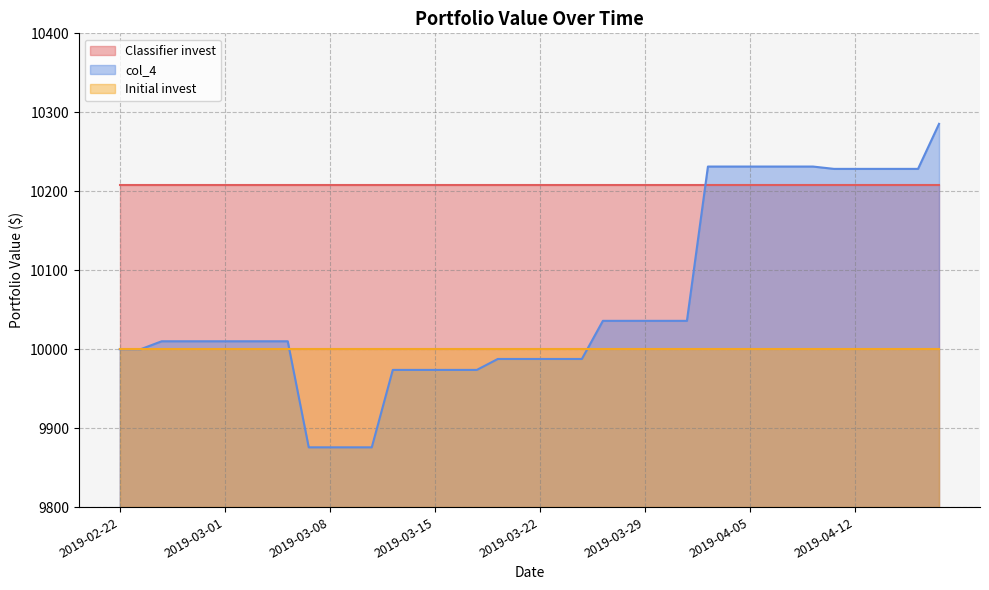

Reading left to right, what are all the values shown in this chart?

Classifier invest: 2019-02-22=10207.8	2019-02-25=10207.8	2019-02-26=10207.8	2019-02-27=10207.8	2019-02-28=10207.8	2019-03-01=10207.8	2019-03-04=10207.8	2019-03-05=10207.8	2019-03-06=10207.8	2019-03-07=10207.8	2019-03-08=10207.8	2019-03-11=10207.8	2019-03-12=10207.8	2019-03-13=10207.8	2019-03-14=10207.8	2019-03-15=10207.8	2019-03-18=10207.8	2019-03-19=10207.8	2019-03-20=10207.8	2019-03-21=10207.8	2019-03-22=10207.8	2019-03-25=10207.8	2019-03-26=10207.8	2019-03-27=10207.8	2019-03-28=10207.8	2019-03-29=10207.8	2019-04-01=10207.8	2019-04-02=10207.8	2019-04-03=10207.8	2019-04-04=10207.8	2019-04-05=10207.8	2019-04-08=10207.8	2019-04-09=10207.8	2019-04-10=10207.8	2019-04-11=10207.8	2019-04-12=10207.8	2019-04-15=10207.8	2019-04-16=10207.8	2019-04-17=10207.8	2019-04-18=10207.8
col_4: 2019-02-22=10000.0	2019-02-25=10000.0	2019-02-26=10010.1	2019-02-27=10010.1	2019-02-28=10010.1	2019-03-01=10010.1	2019-03-04=10010.1	2019-03-05=10010.1	2019-03-06=10010.1	2019-03-07=9875.7	2019-03-08=9875.7	2019-03-11=9875.7	2019-03-12=9875.7	2019-03-13=9973.8	2019-03-14=9973.8	2019-03-15=9973.8	2019-03-18=9973.8	2019-03-19=9973.8	2019-03-20=9987.6	2019-03-21=9987.6	2019-03-22=9987.6	2019-03-25=9987.6	2019-03-26=9987.6	2019-03-27=10035.9	2019-03-28=10035.9	2019-03-29=10035.9	2019-04-01=10035.9	2019-04-02=10035.9	2019-04-03=10231.3	2019-04-04=10231.3	2019-04-05=10231.3	2019-04-08=10231.3	2019-04-09=10231.3	2019-04-10=10231.3	2019-04-11=10228.4	2019-04-12=10228.4	2019-04-15=10228.4	2019-04-16=10228.4	2019-04-17=10228.4	2019-04-18=10285.4
Initial invest: 2019-02-22=10000.0	2019-02-25=10000.0	2019-02-26=10000.0	2019-02-27=10000.0	2019-02-28=10000.0	2019-03-01=10000.0	2019-03-04=10000.0	2019-03-05=10000.0	2019-03-06=10000.0	2019-03-07=10000.0	2019-03-08=10000.0	2019-03-11=10000.0	2019-03-12=10000.0	2019-03-13=10000.0	2019-03-14=10000.0	2019-03-15=10000.0	2019-03-18=10000.0	2019-03-19=10000.0	2019-03-20=10000.0	2019-03-21=10000.0	2019-03-22=10000.0	2019-03-25=10000.0	2019-03-26=10000.0	2019-03-27=10000.0	2019-03-28=10000.0	2019-03-29=10000.0	2019-04-01=10000.0	2019-04-02=10000.0	2019-04-03=10000.0	2019-04-04=10000.0	2019-04-05=10000.0	2019-04-08=10000.0	2019-04-09=10000.0	2019-04-10=10000.0	2019-04-11=10000.0	2019-04-12=10000.0	2019-04-15=10000.0	2019-04-16=10000.0	2019-04-17=10000.0	2019-04-18=10000.0